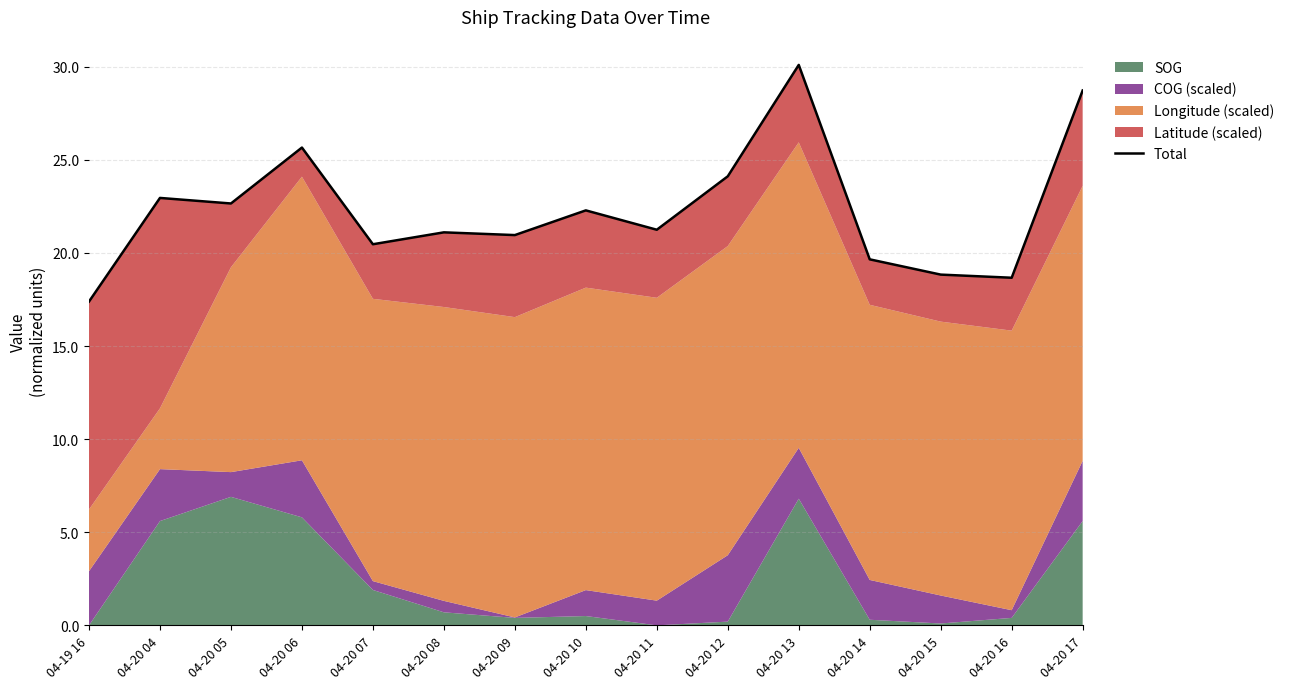

How many data points are less than 21?

6